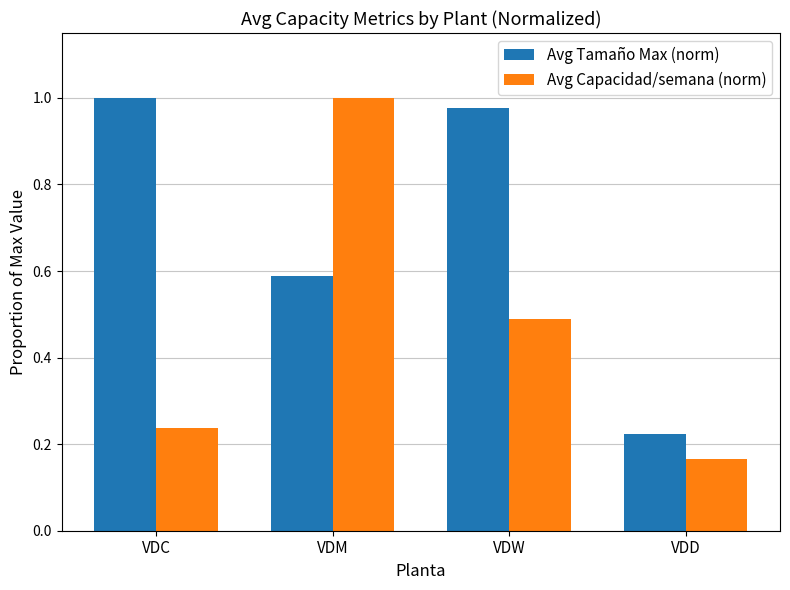

At which label does Avg Capacidad/semana (norm) reach its peak?

VDM